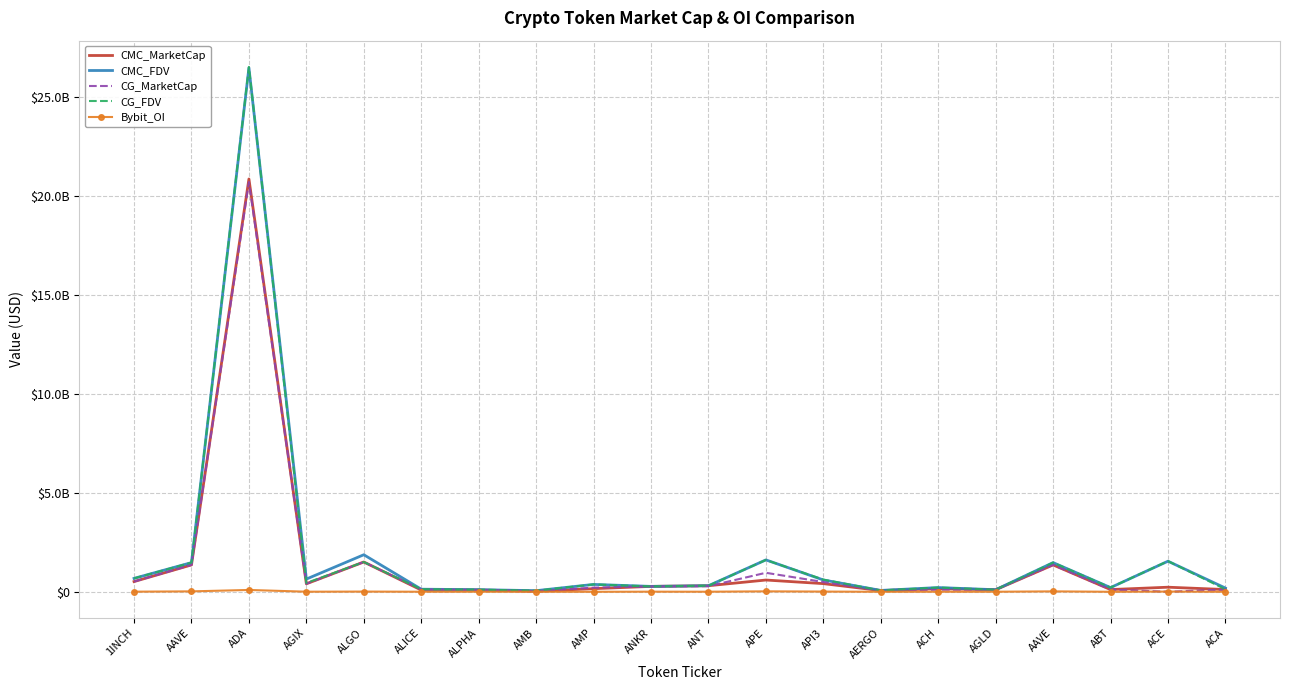

True or false: Bybit_OI and CG_FDV intersect in this chart.

False